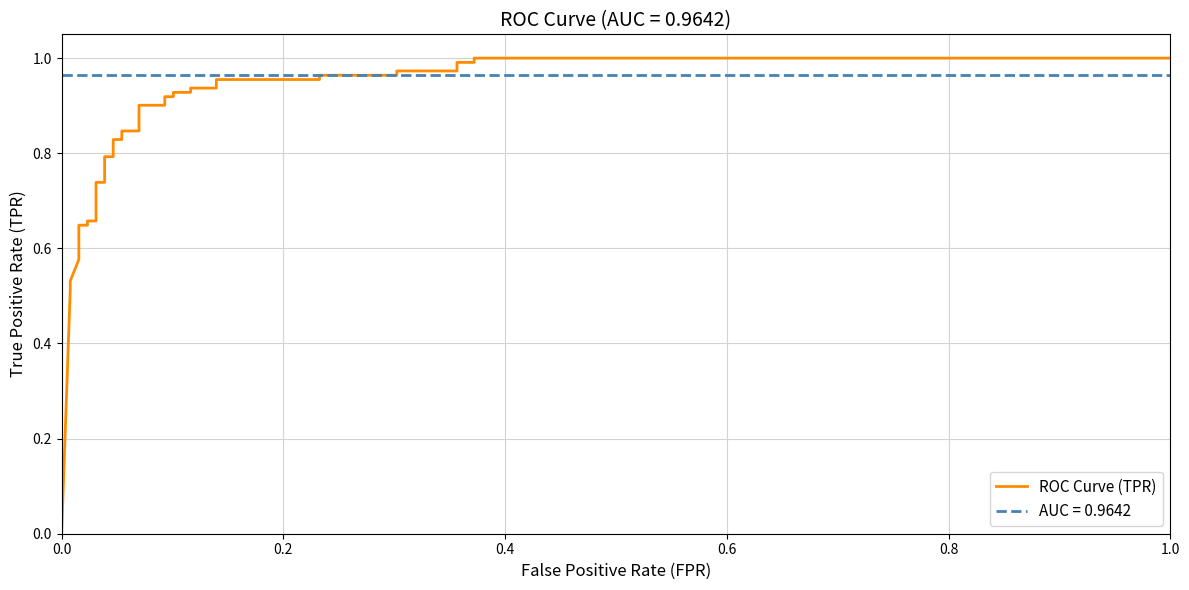

What is the greatest value displayed?

1.0